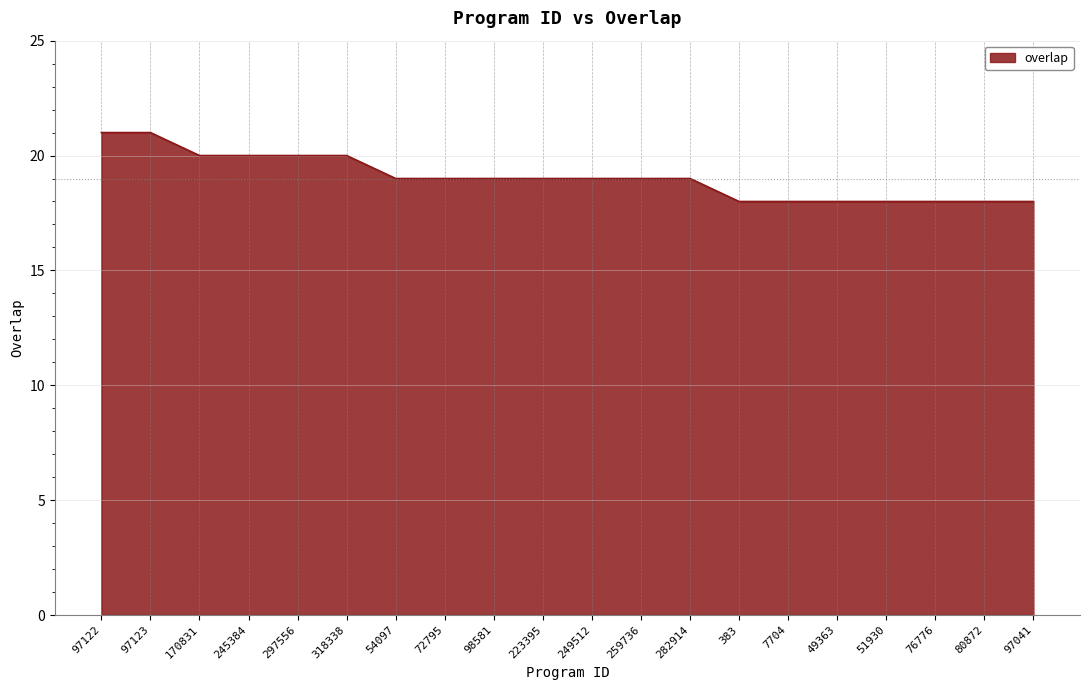

How many lines are shown in the chart?

1